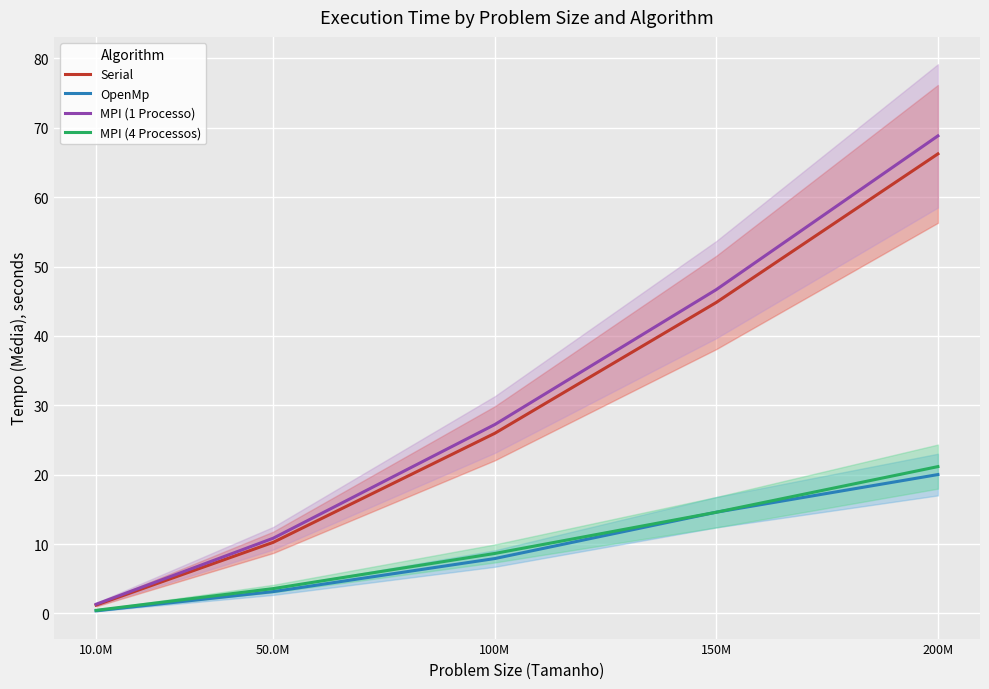

Does the chart display data point markers on the line(s)?

No